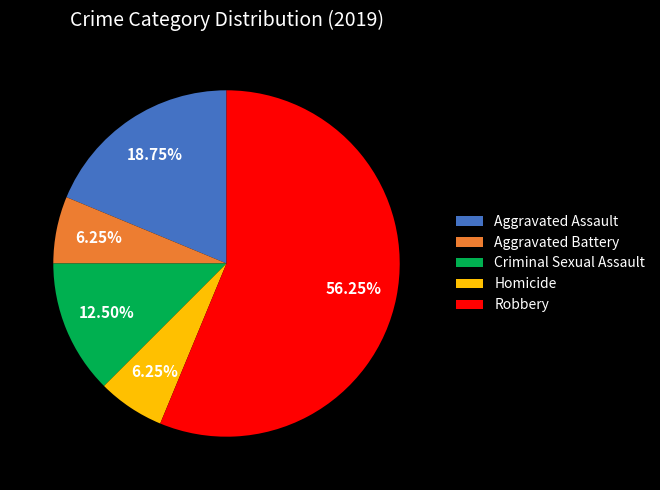

Between Criminal Sexual Assault and Aggravated Assault, which is larger?

Aggravated Assault